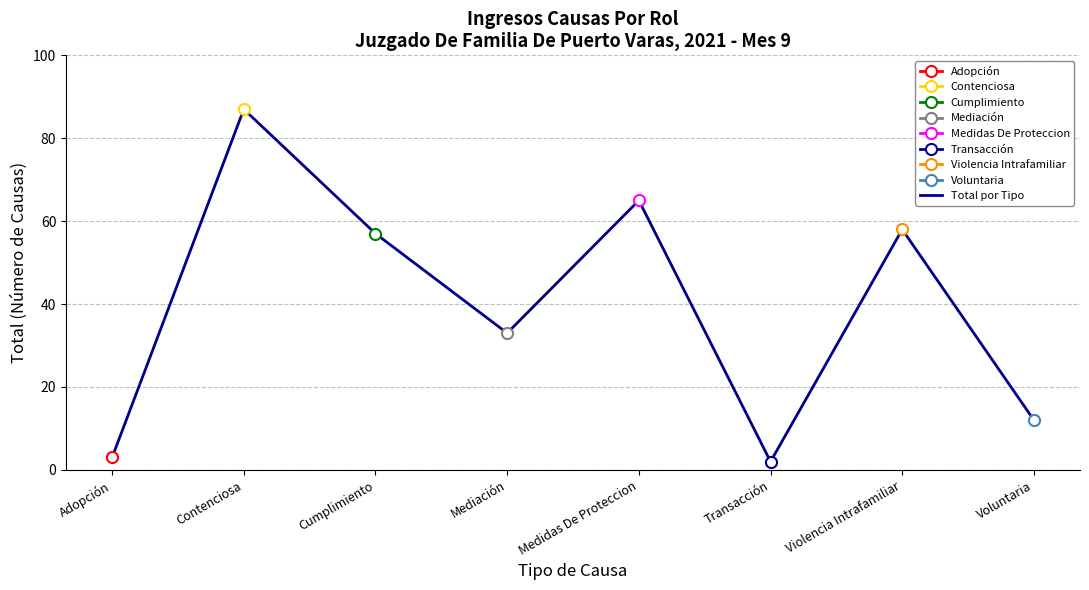

Which label corresponds to the smallest value in the chart?

Transacción